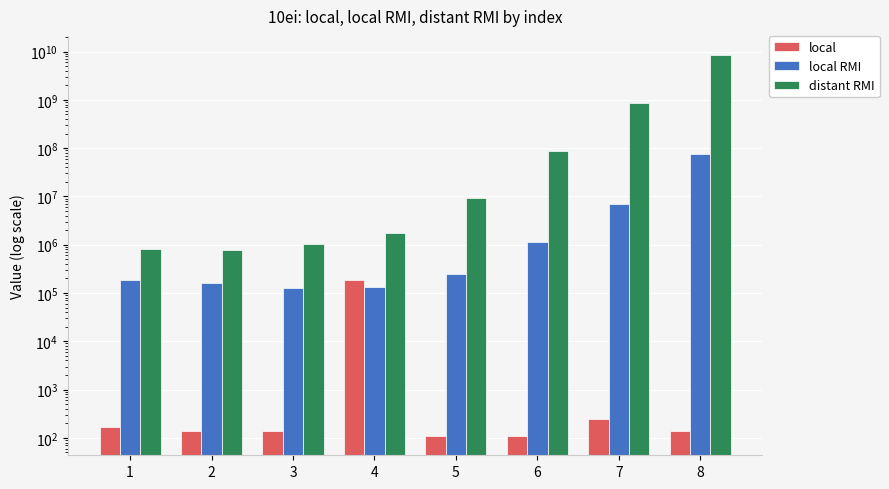

The distant RMI series shows 780697 at 2. True or false?

True